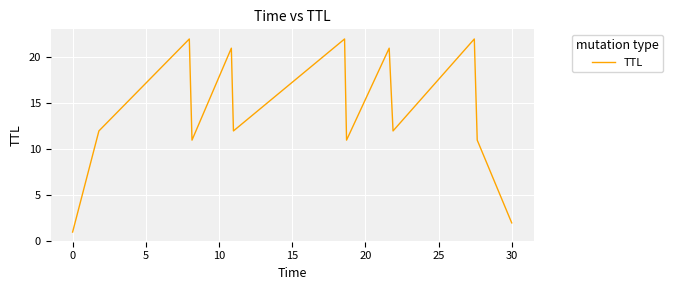

What is the difference between the maximum and minimum values?

21